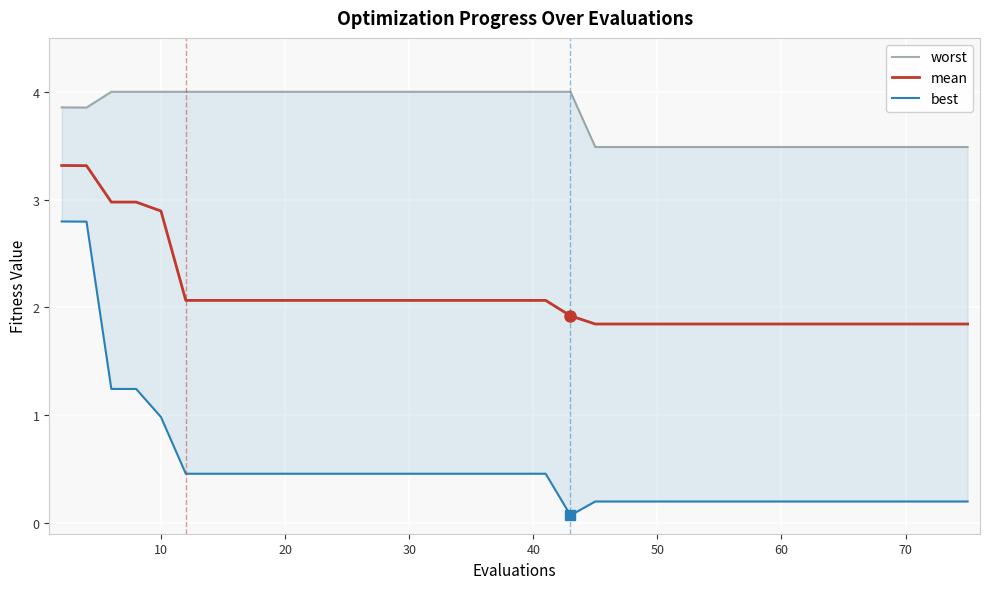

Which series has the largest range (max minus min)?

best